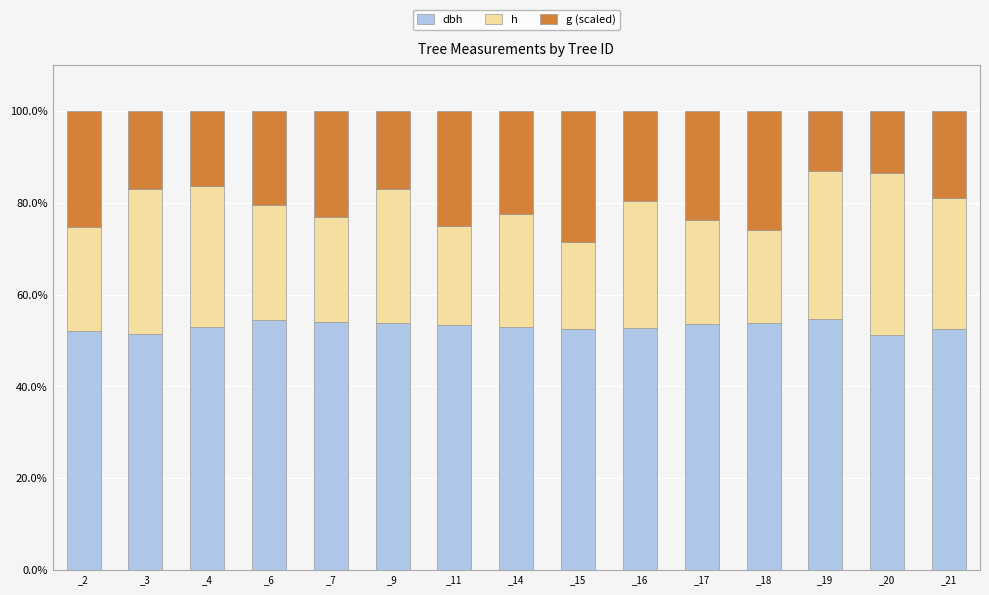

What are all the series names shown in the legend?

dbh, h, g (scaled)